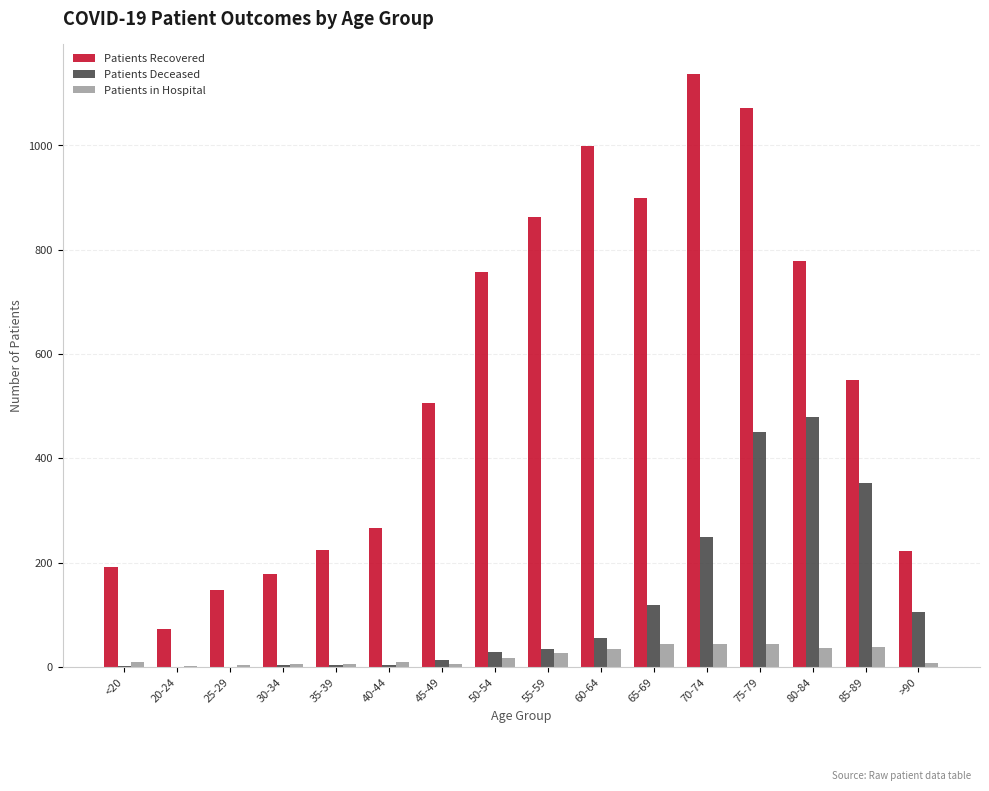

What is the maximum value shown in the chart?

1137